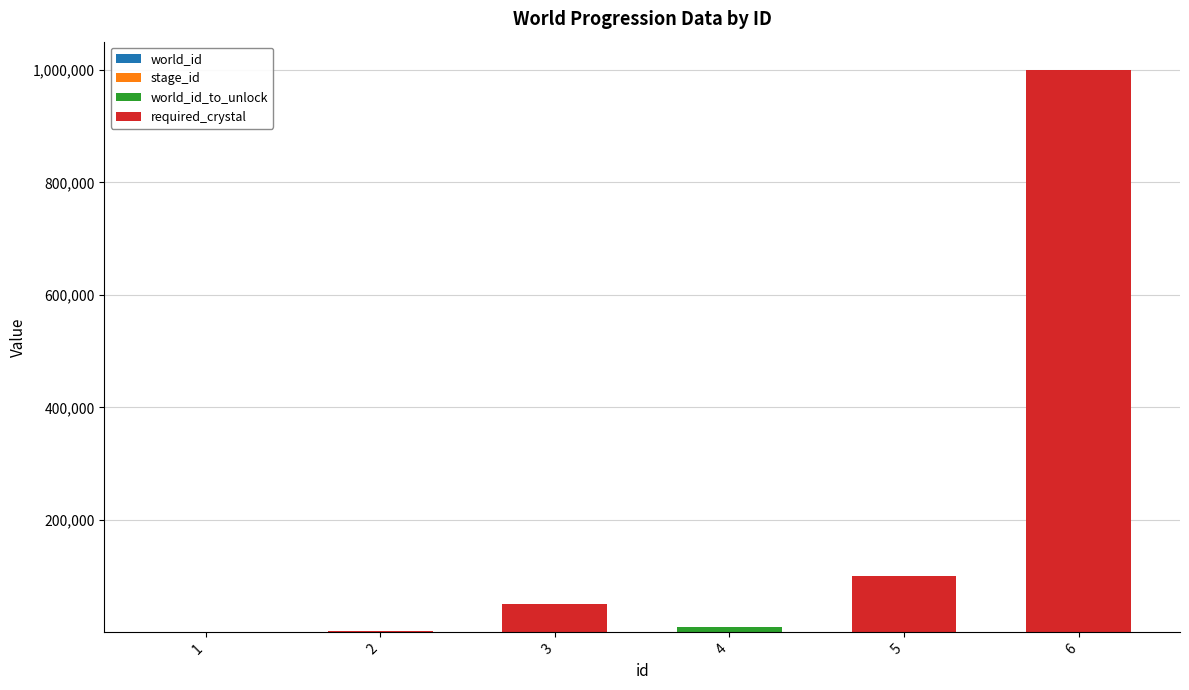

Are the bars grouped side by side (vs. stacked)?

No